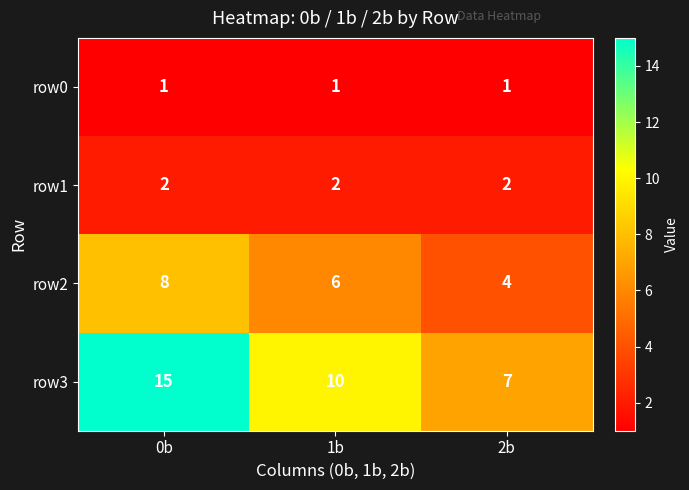

Rank the series at 2b from highest to lowest value.

row3, row2, row1, row0